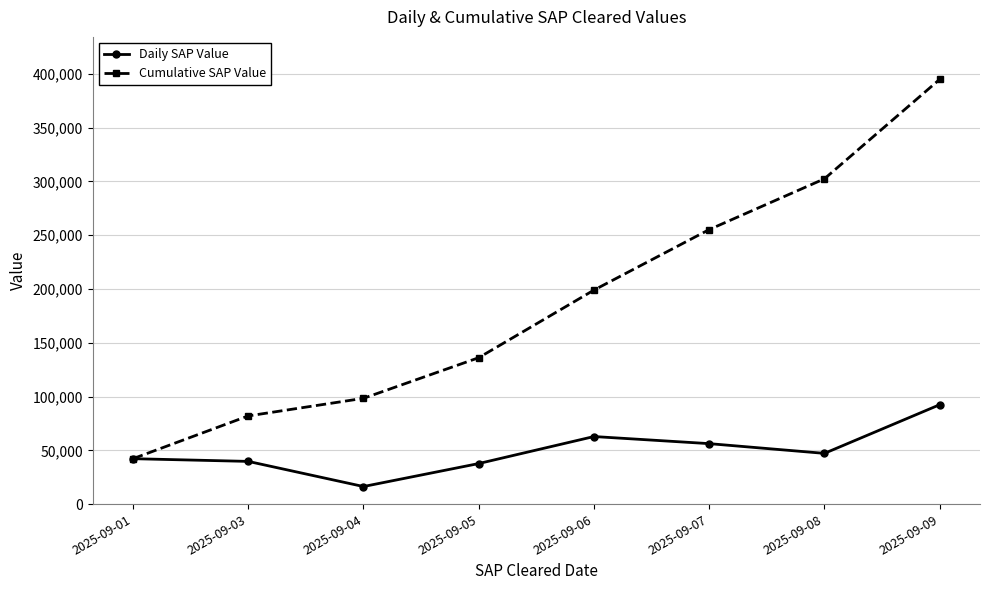

The value of Cumulative SAP Value at 2025-09-03 is 30082. True or false?

False